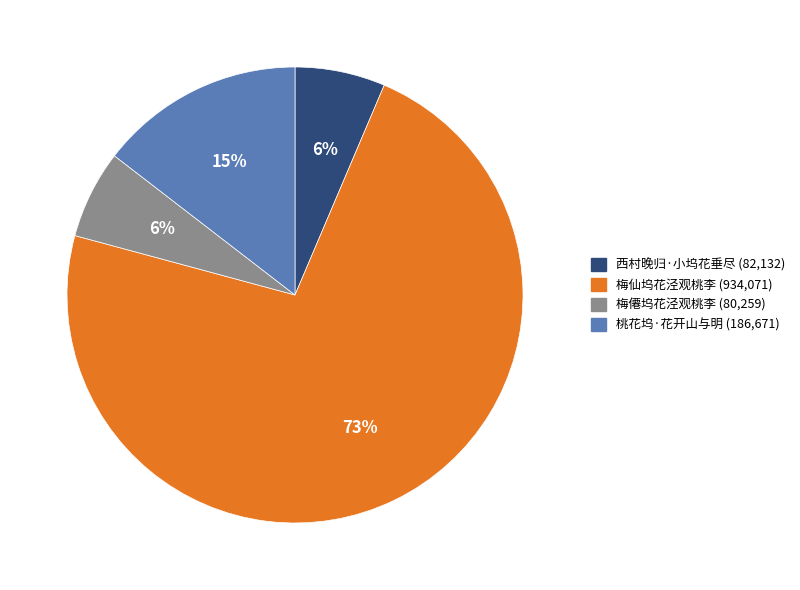

How many segments does this pie chart have?

4